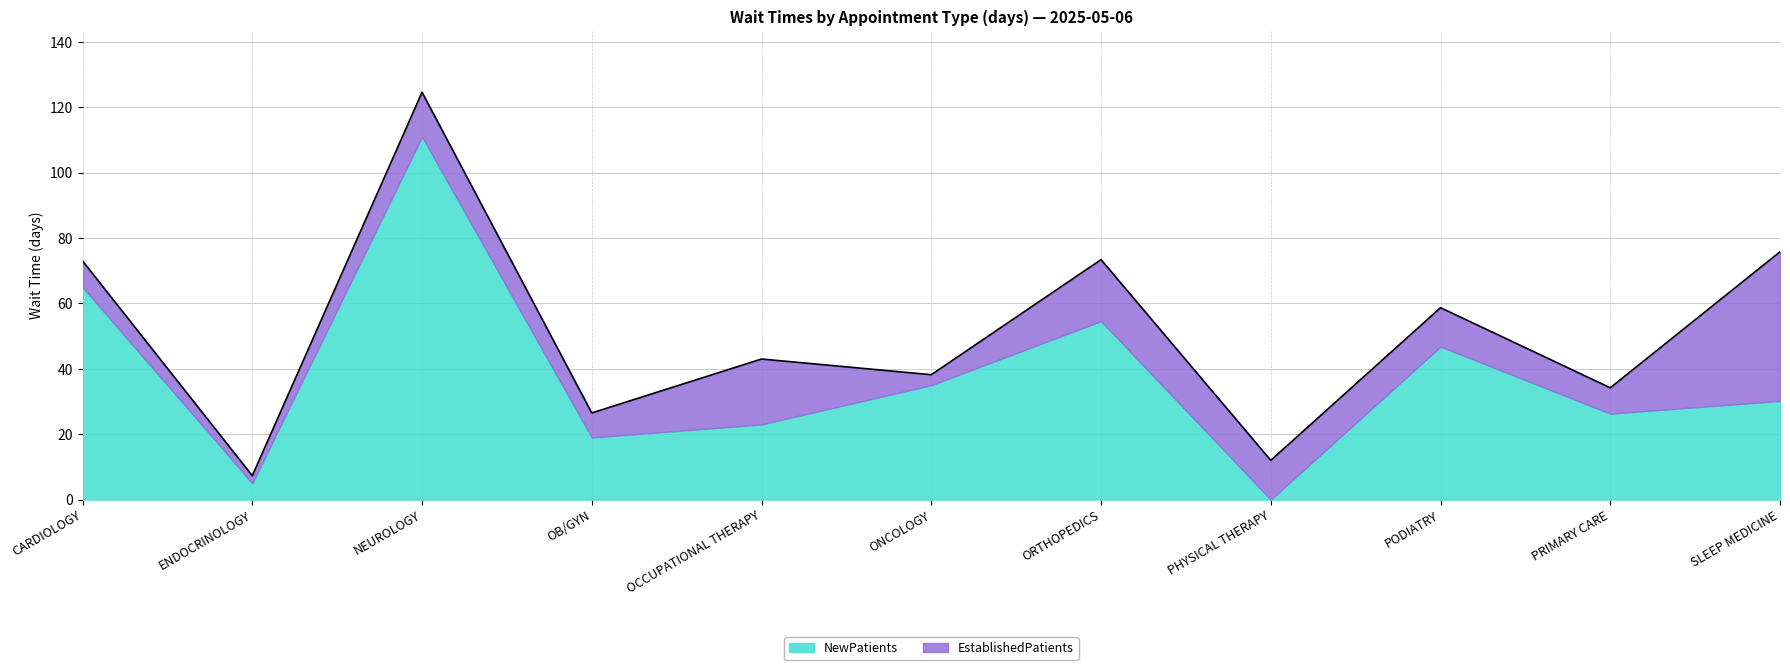

At which category does EstablishedPatients reach its first local valley?

ENDOCRINOLOGY